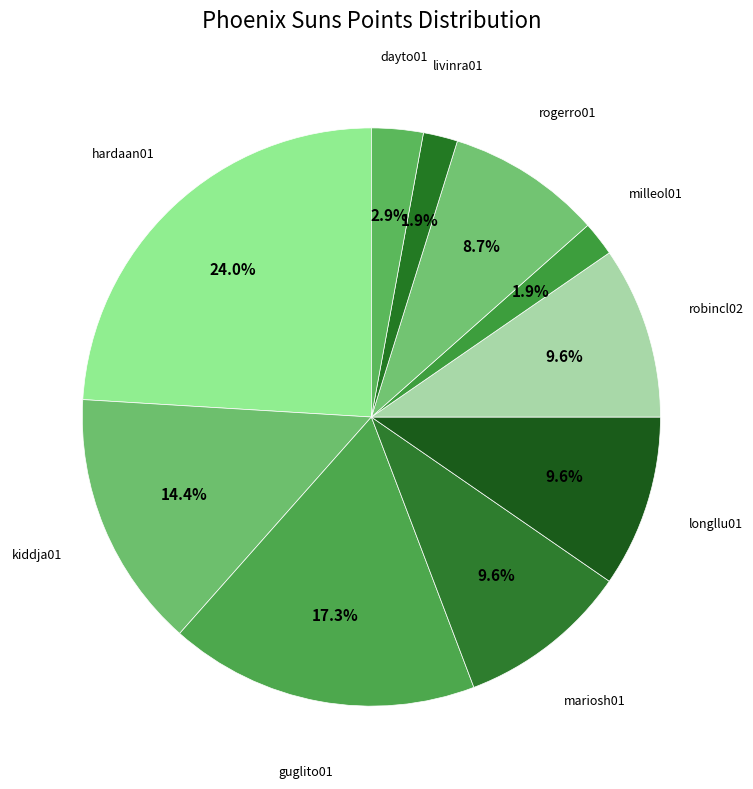

Count the number of slices in the pie.

10